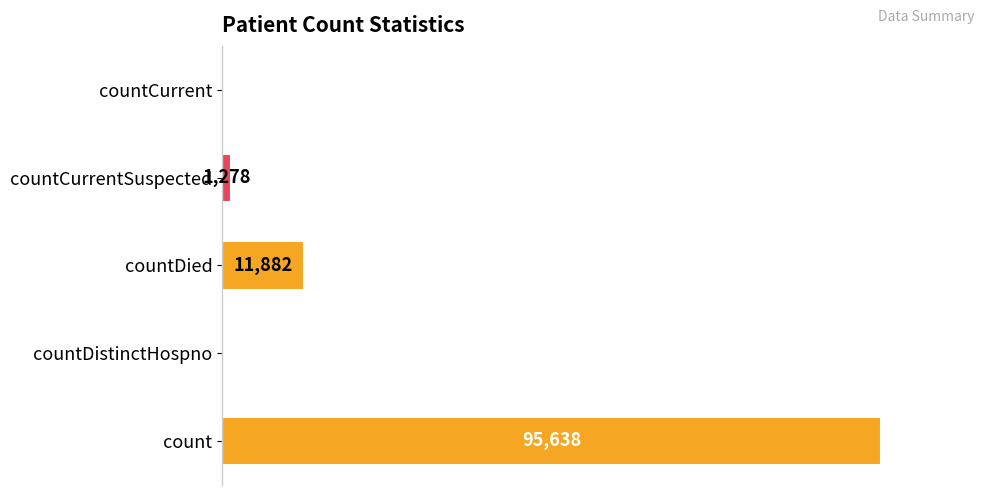

Between countDistinctHospno and countCurrentSuspected, which is larger?

countCurrentSuspected